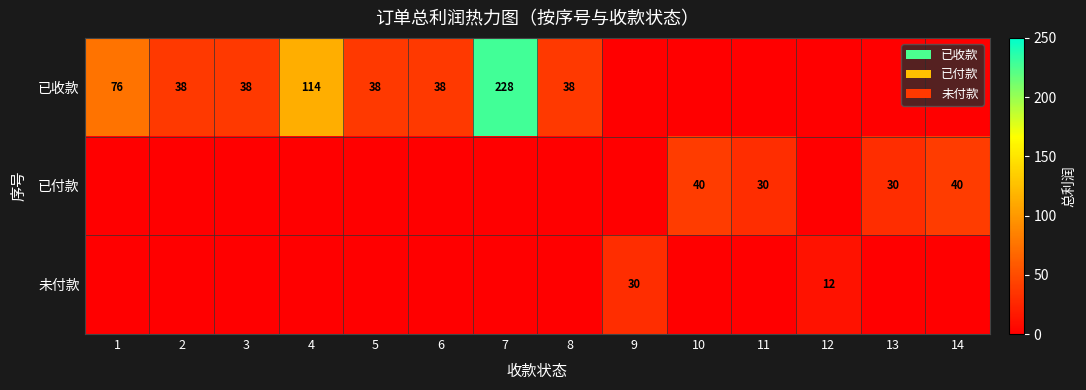

How many 已付款 values are between 0 and 30?

12